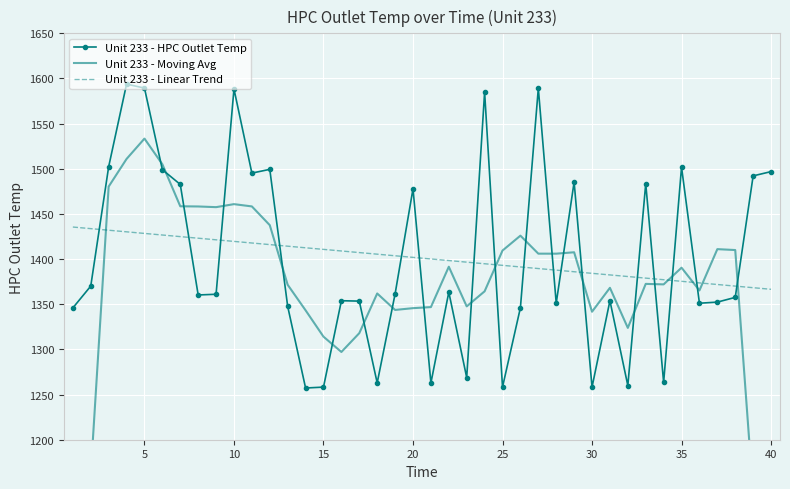

True or false: Unit 233 - Linear Trend has more than 1 interior local peaks.

False